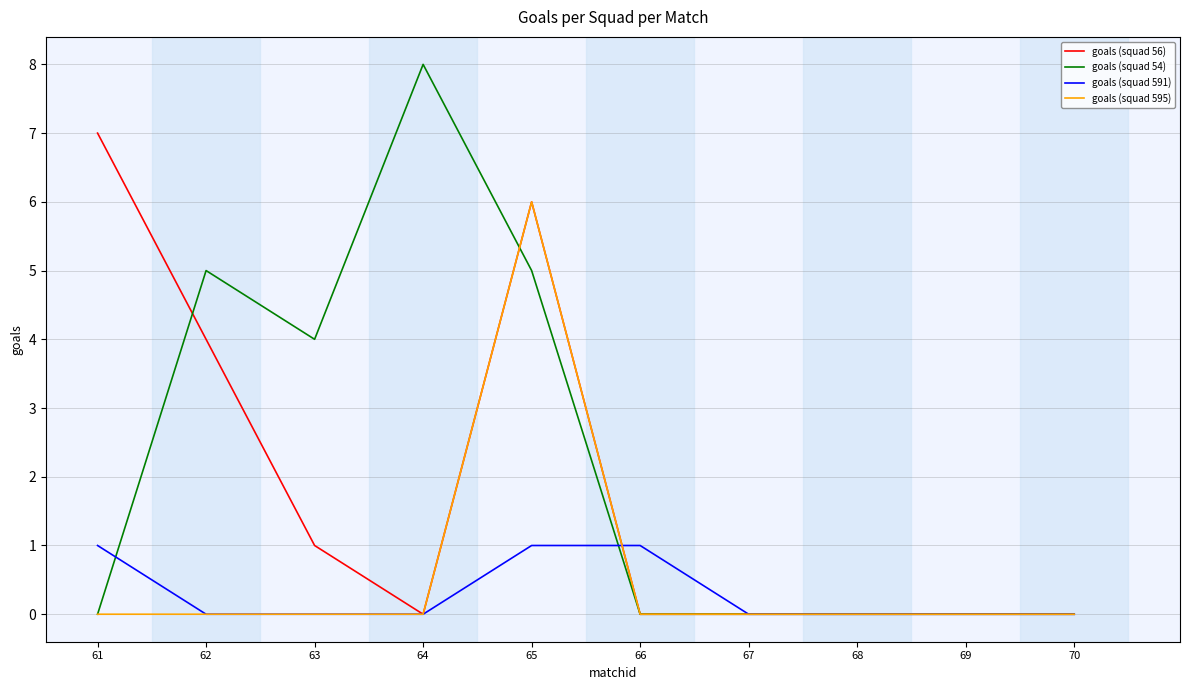

The goals (squad 595) series shows 6 at 65. True or false?

True